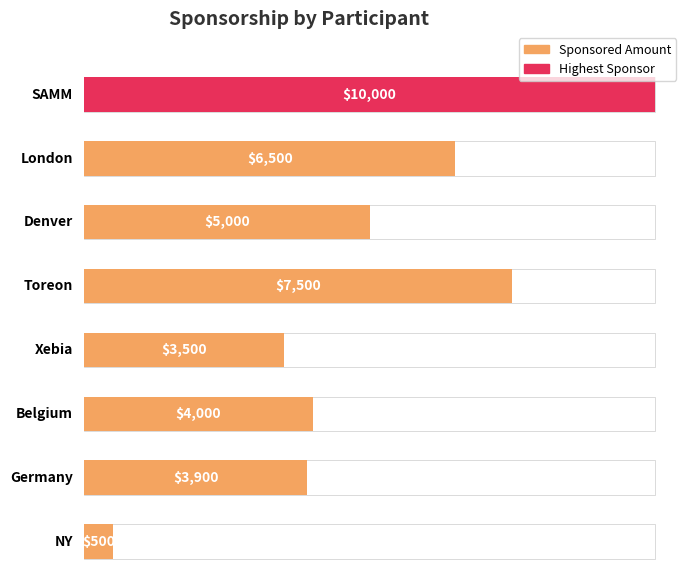

At which label does the data first exceed 5000?

SAMM